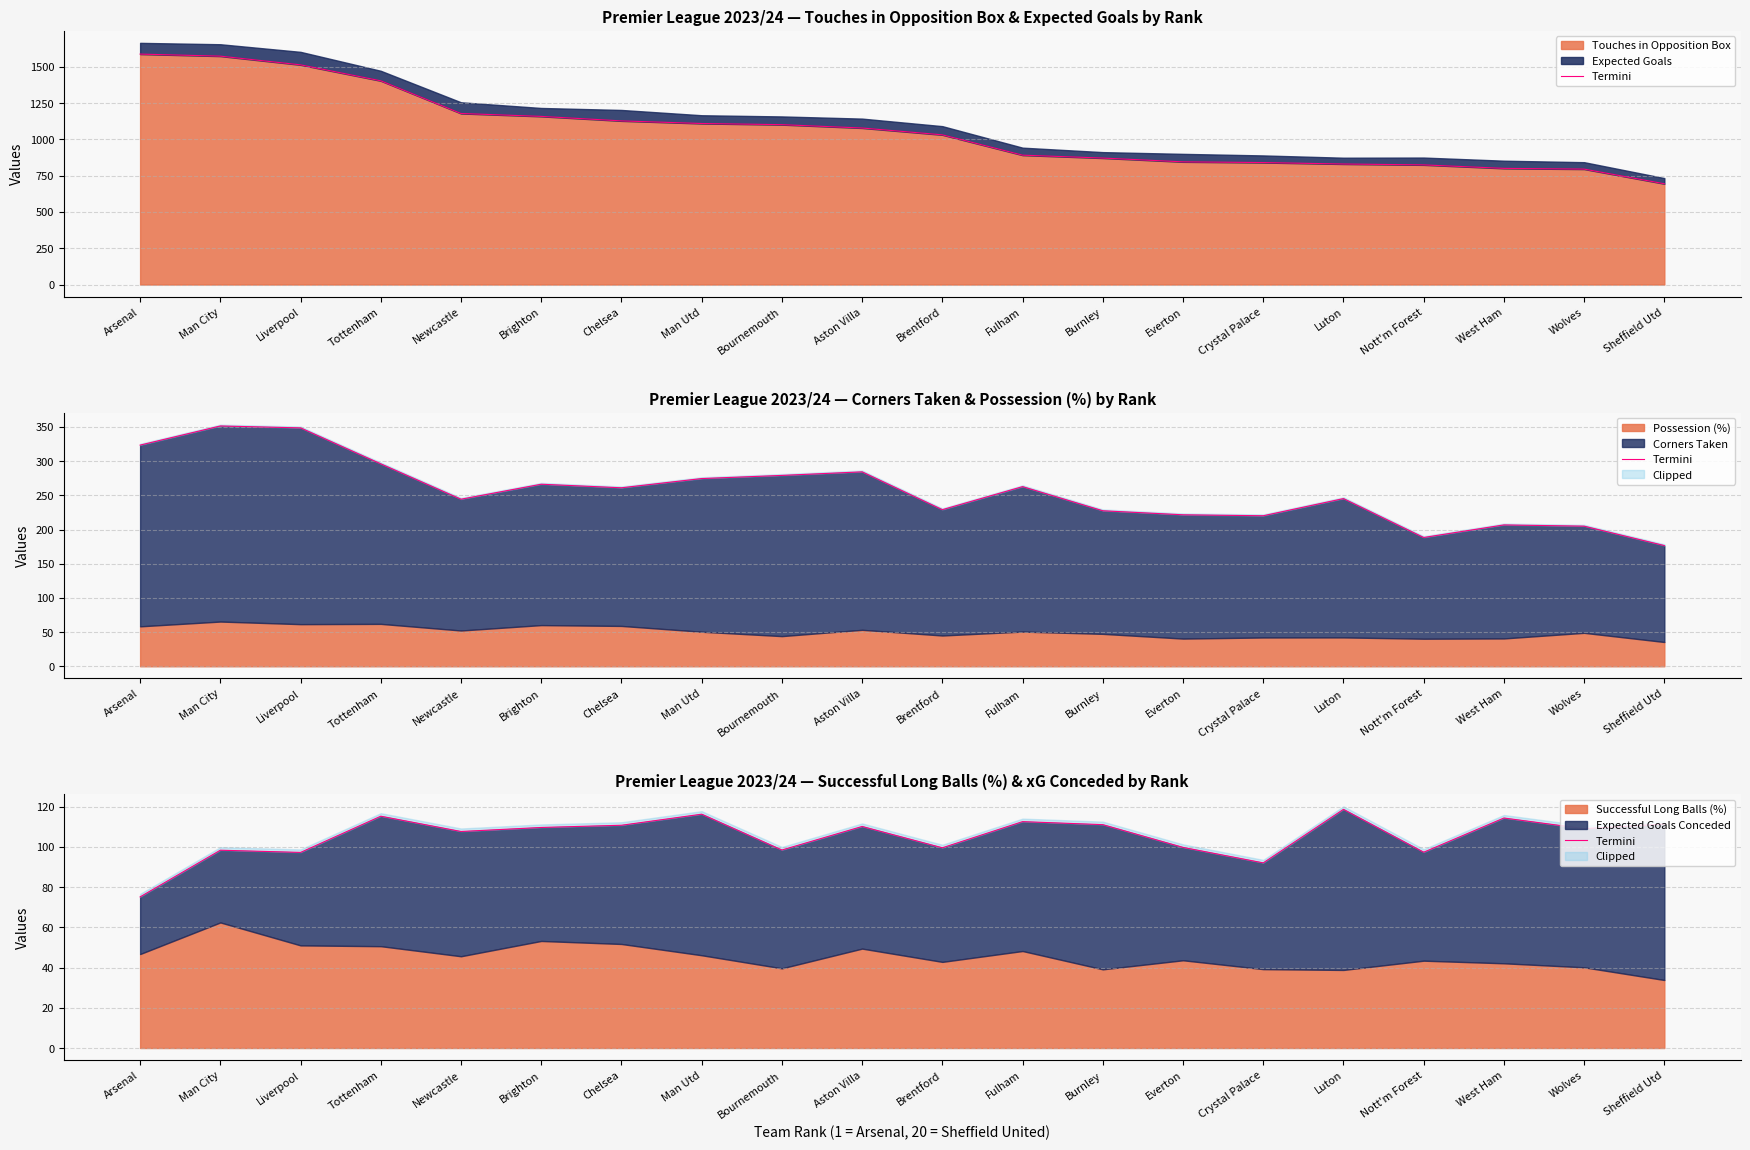

Count the number of values greater than 109.

10